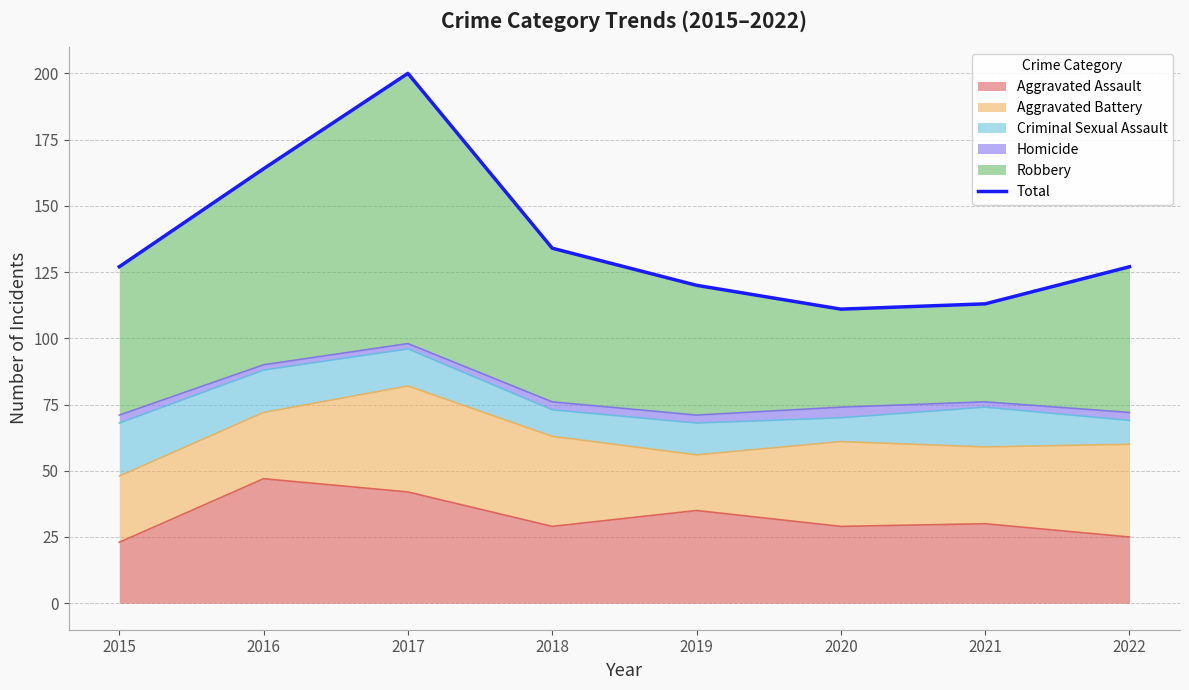

What is the difference between the values at 2019 and 2017?

80